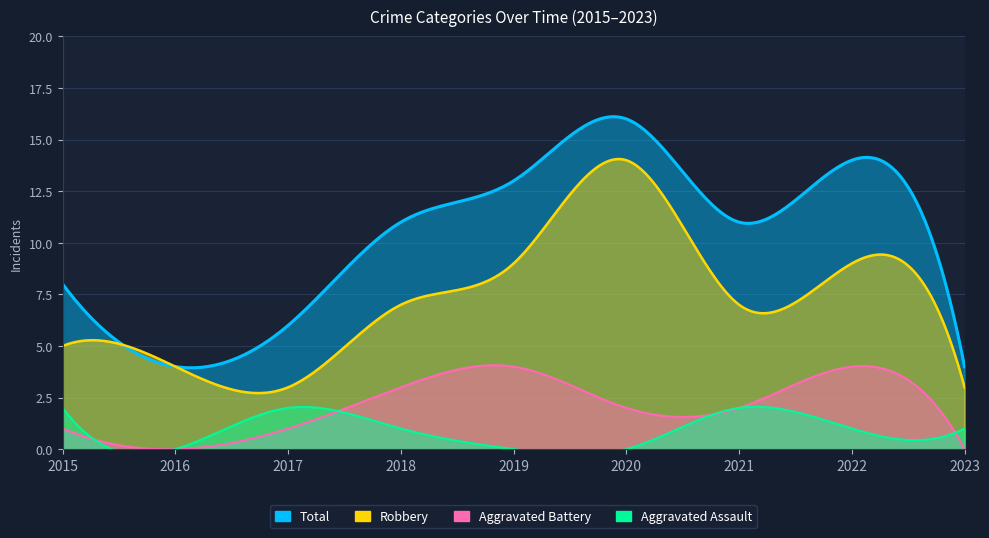

The value of Robbery at 2018 is 7. True or false?

True